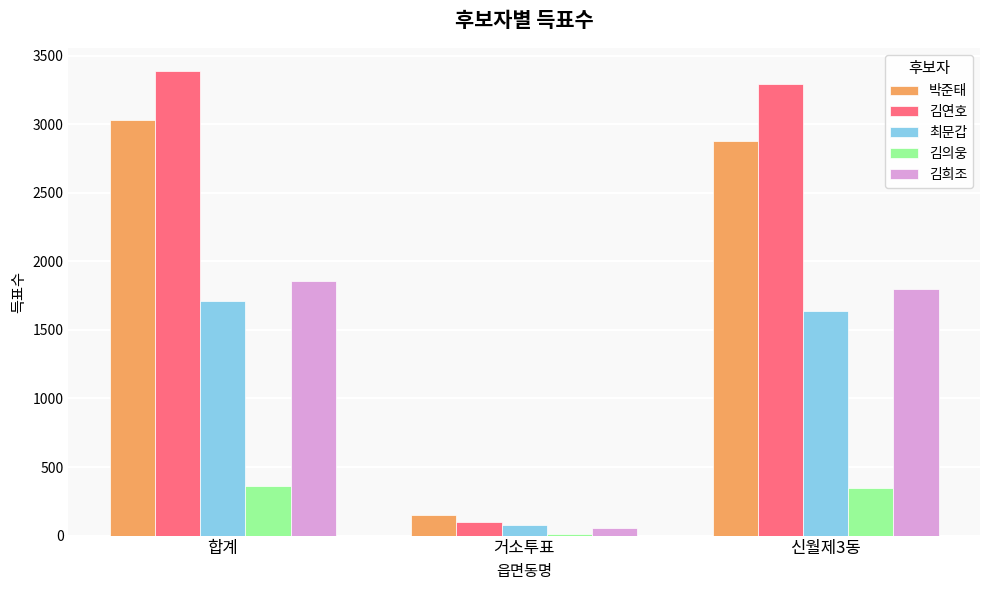

Where does the 김의웅 series first go above 349?

합계